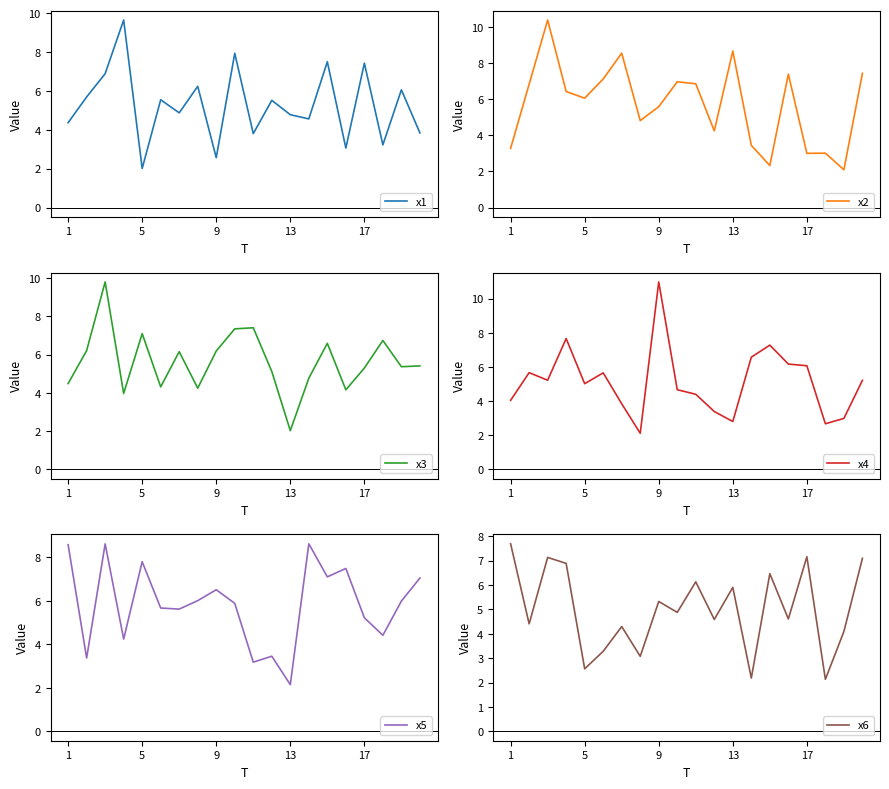

At which label does x4 reach its peak?

9